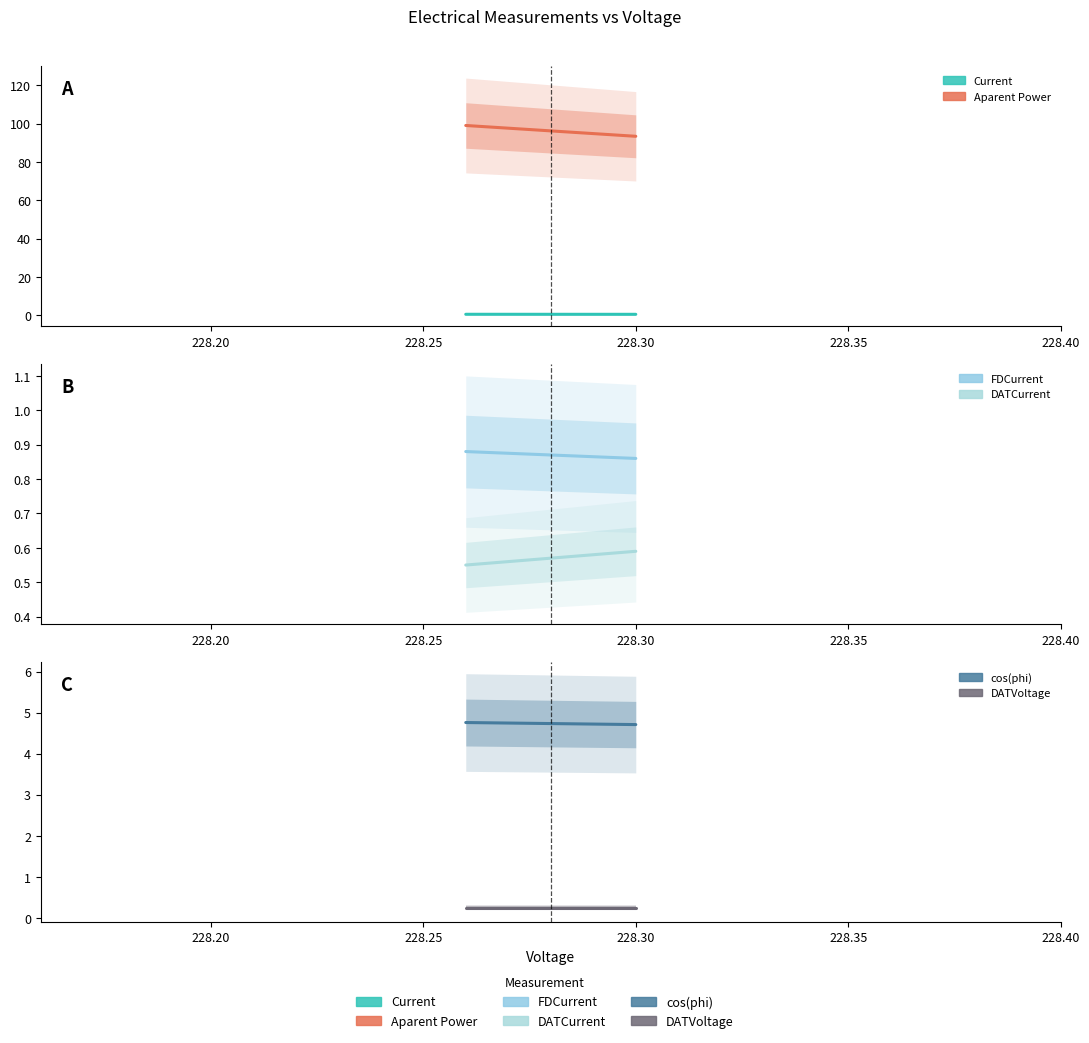

Is it true that DATCurrent equals 0.2 at 228.15?

False